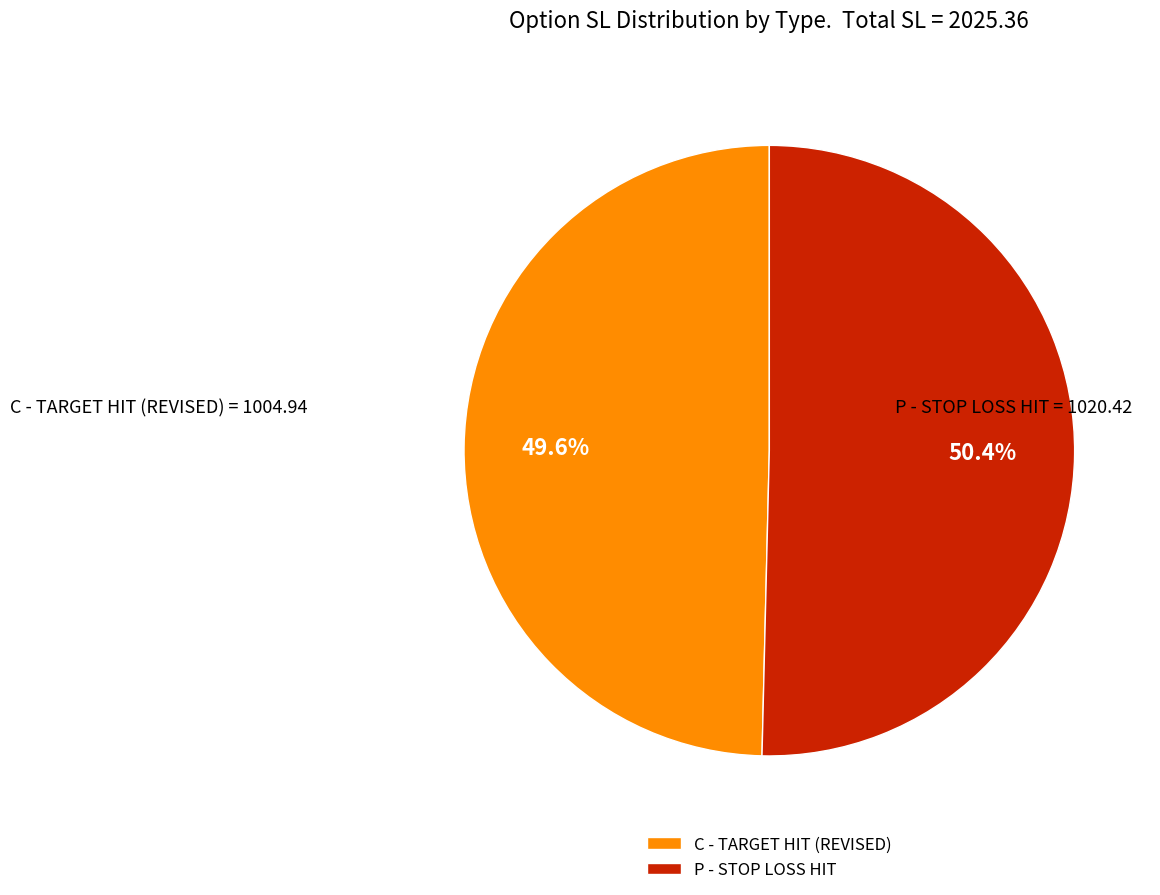

Between C - TARGET HIT (REVISED) and P - STOP LOSS HIT, which is larger?

P - STOP LOSS HIT